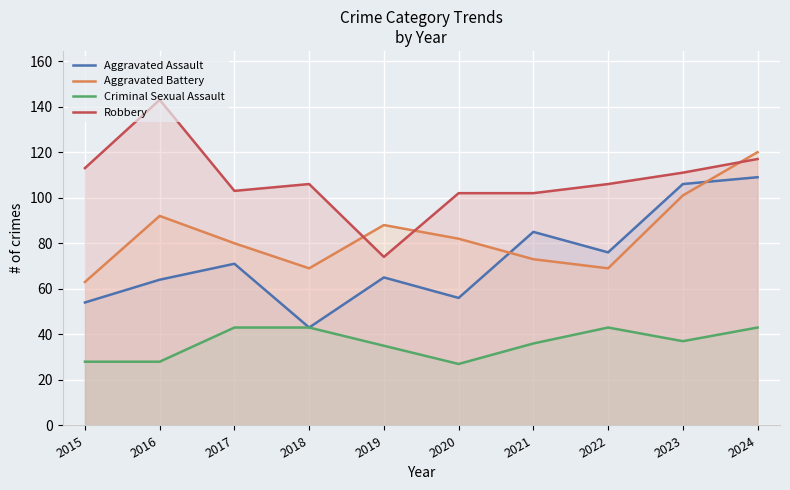

Reading right to left, extract all data points from this chart.

Aggravated Assault: 2024=109	2023=106	2022=76	2021=85	2020=56	2019=65	2018=43	2017=71	2016=64	2015=54
Aggravated Battery: 2024=120	2023=101	2022=69	2021=73	2020=82	2019=88	2018=69	2017=80	2016=92	2015=63
Criminal Sexual Assault: 2024=43	2023=37	2022=43	2021=36	2020=27	2019=35	2018=43	2017=43	2016=28	2015=28
Robbery: 2024=117	2023=111	2022=106	2021=102	2020=102	2019=74	2018=106	2017=103	2016=143	2015=113